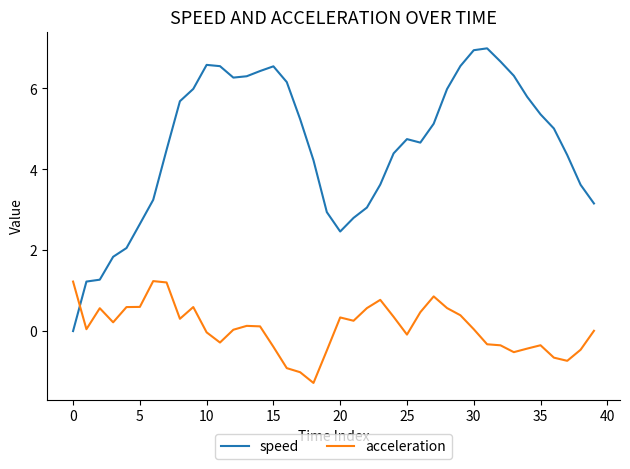

Which series has the largest range (max minus min)?

speed